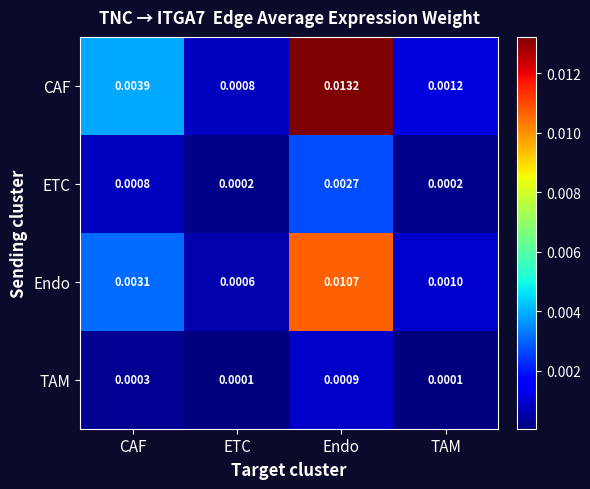

At how many categories does at least one series exceed 0?

4